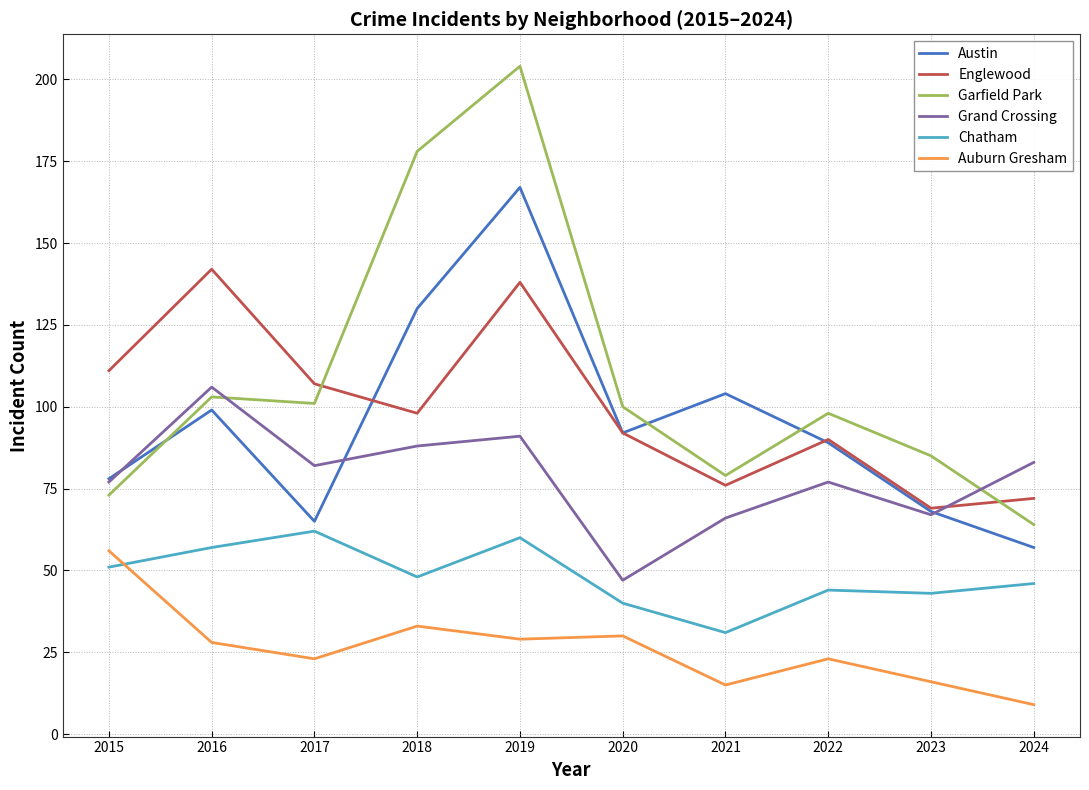

What is the difference between the Austin values at 2024 and 2017?

8